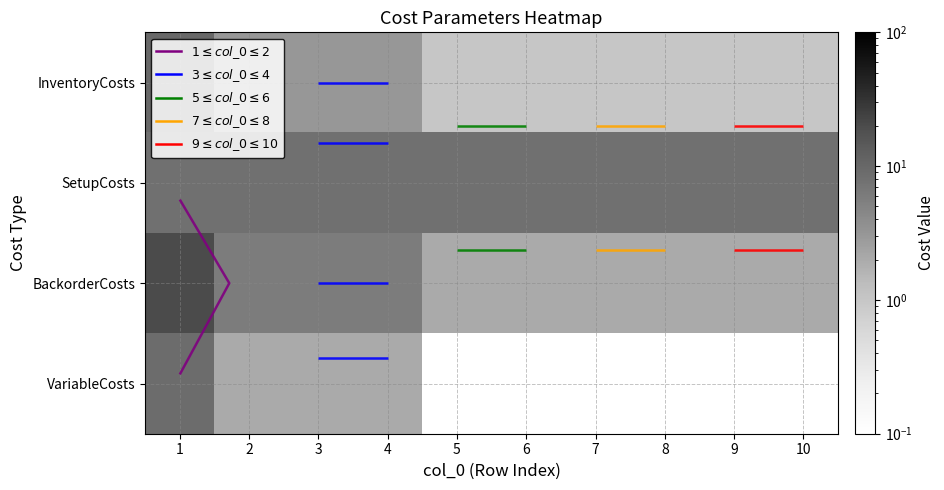

What is the total value across all series at 9?

11.0